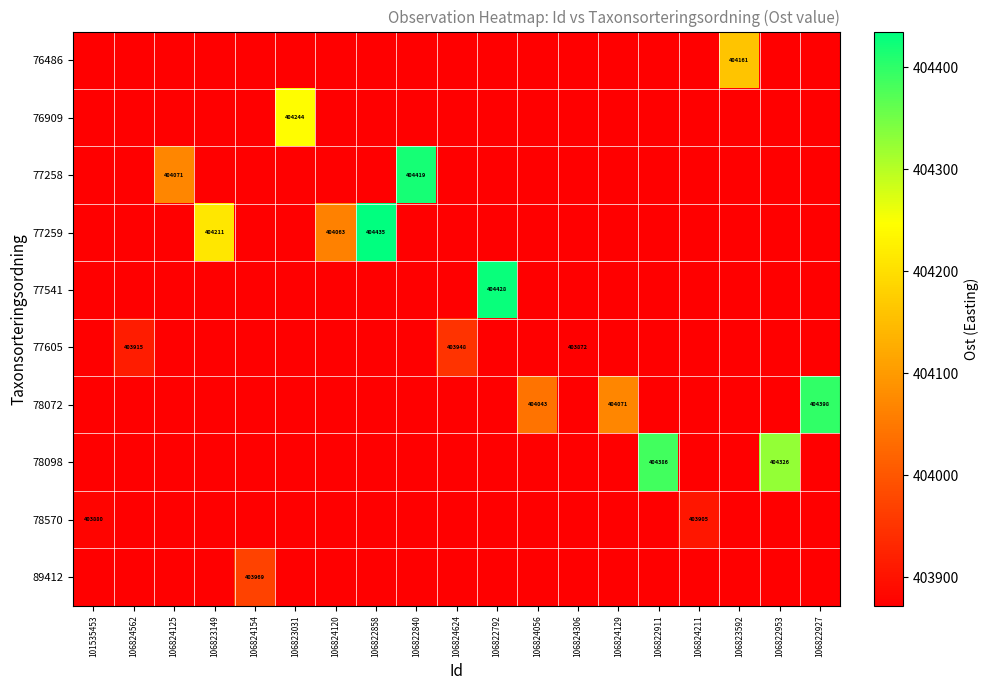

Is the value of 89412 at 106823149 greater than the value of 78072 at 106823149?

No